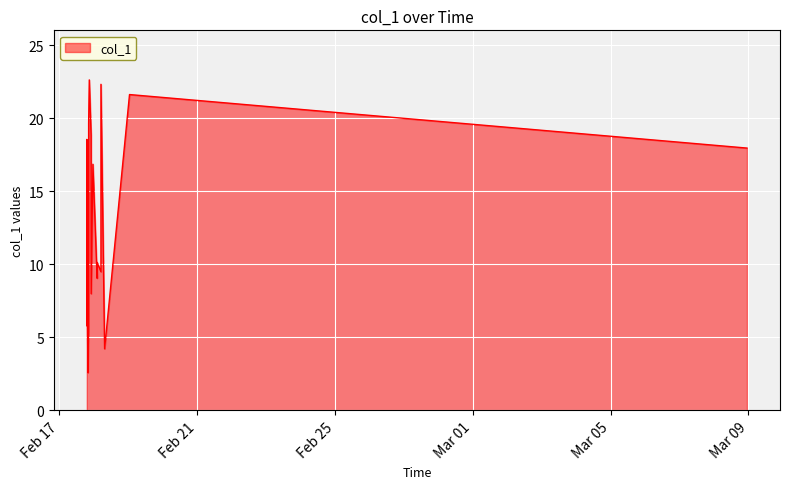

What is the smallest value displayed?

2.6